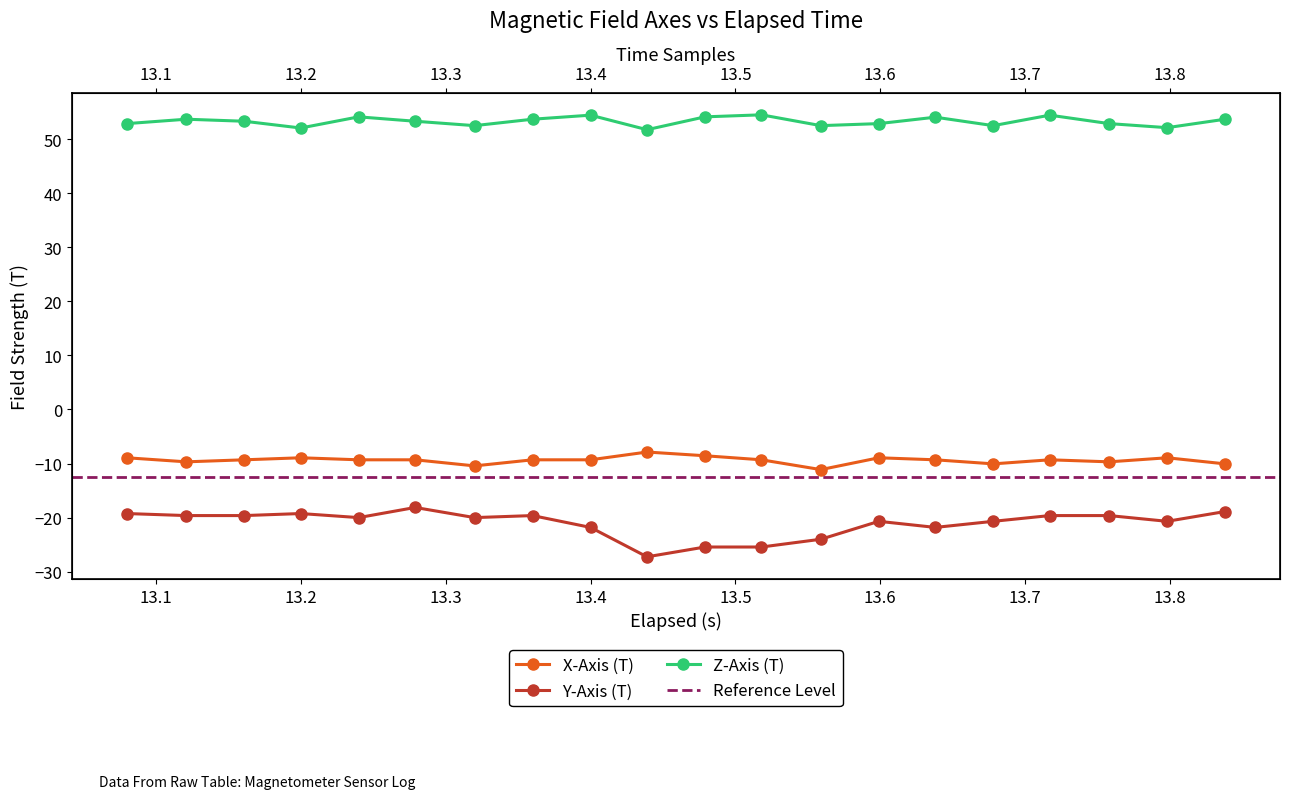

How many values in the Y-Axis (T) series exceed -19?

2